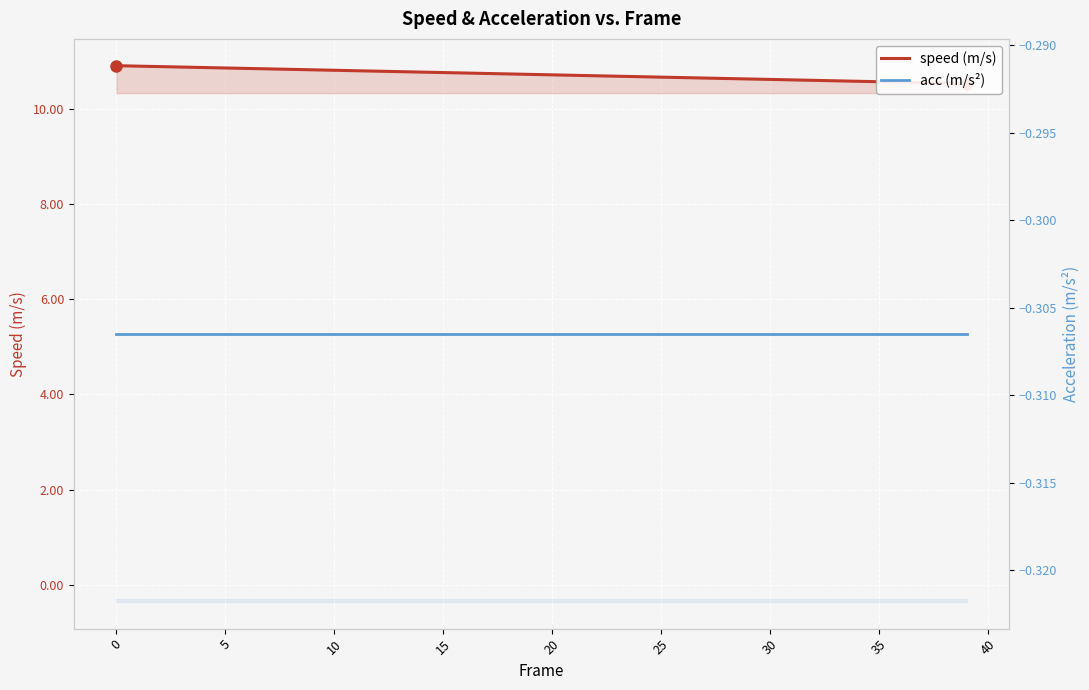

The speed series shows 15.6 at 18. True or false?

False